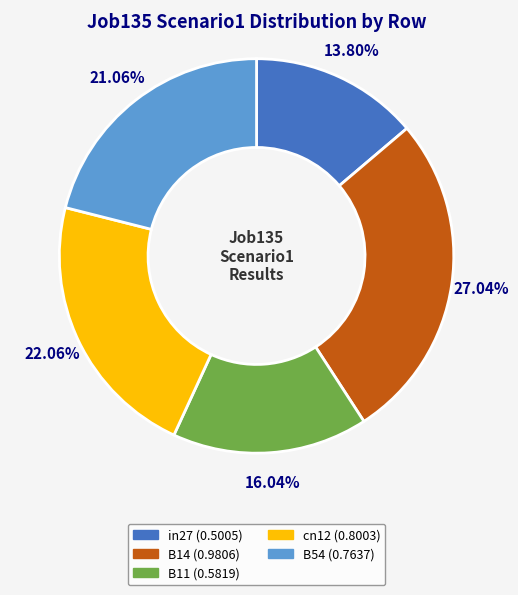

How much of the chart is everything except in27?

86.2%